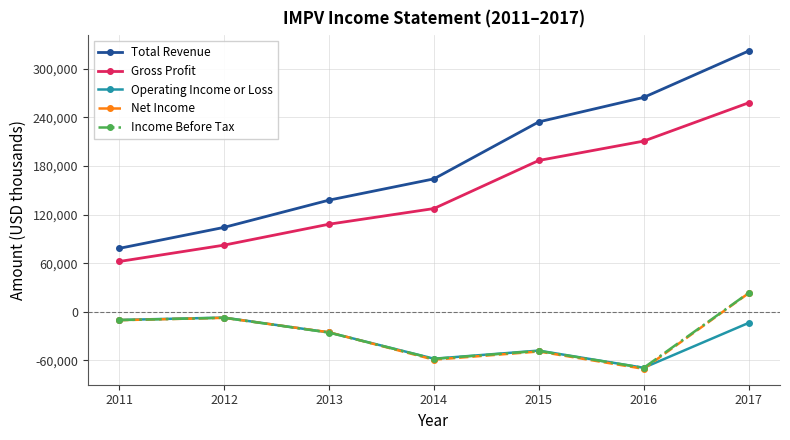

What are all the series names shown in the legend?

Total Revenue, Gross Profit, Operating Income or Loss, Net Income, Income Before Tax